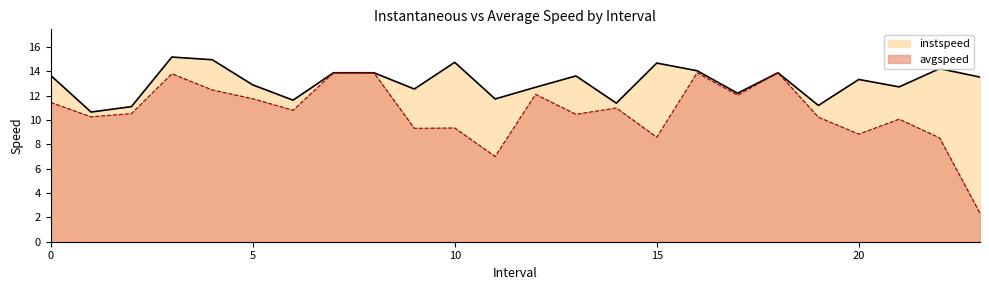

What is the total value across all series at 16.0?

27.9